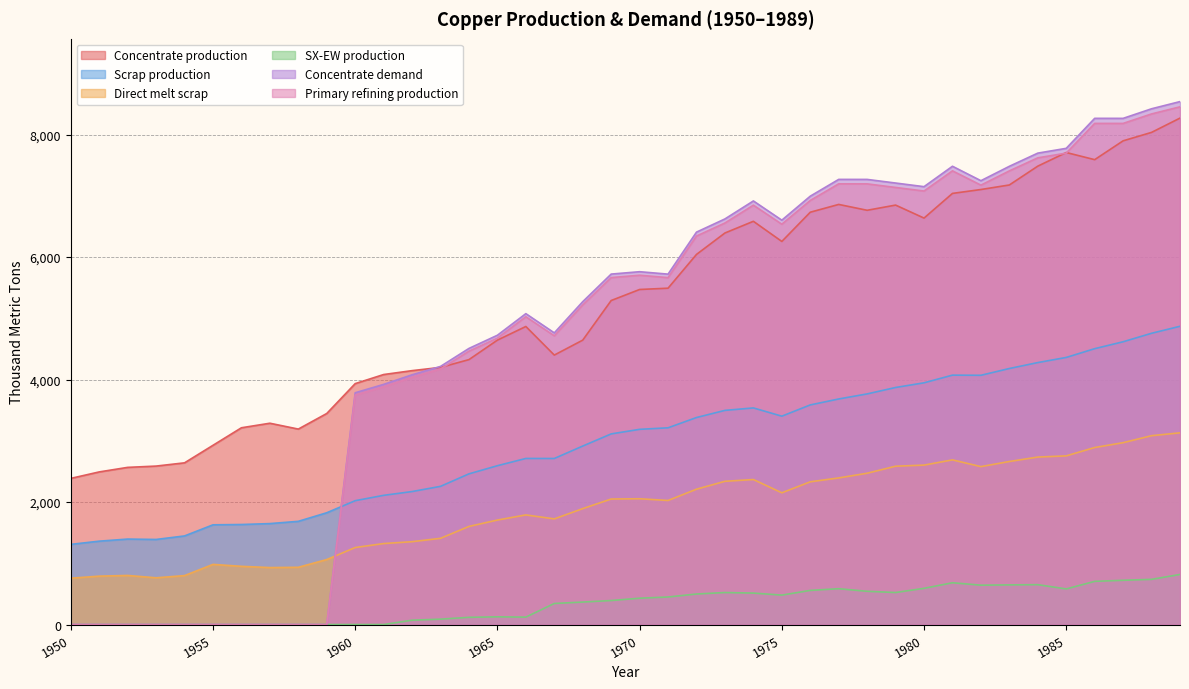

The Scrap production series shows 715.3 at 1959. True or false?

False